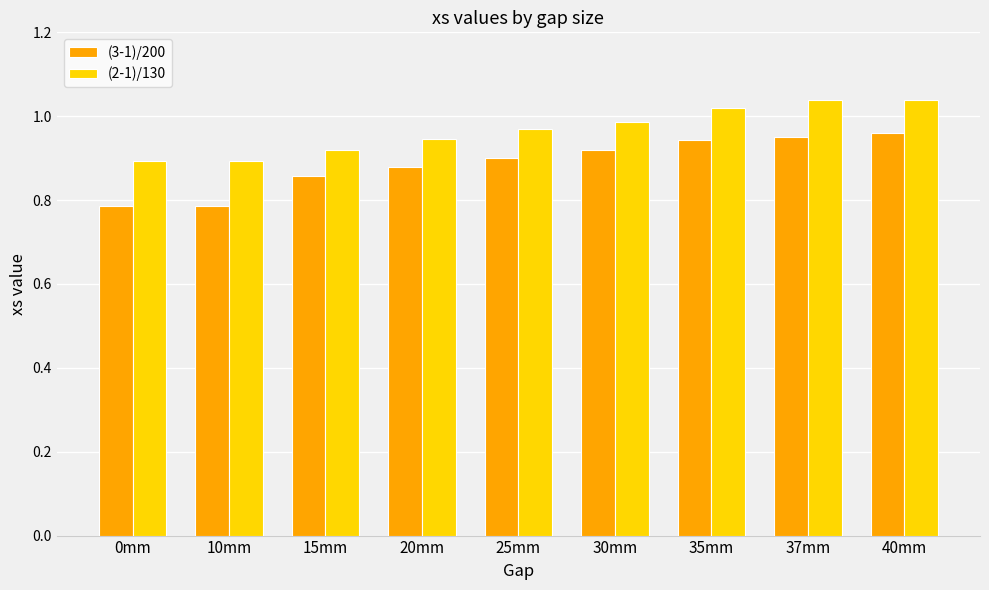

List the series in order of their overall mean, highest first.

(2-1)/130, (3-1)/200